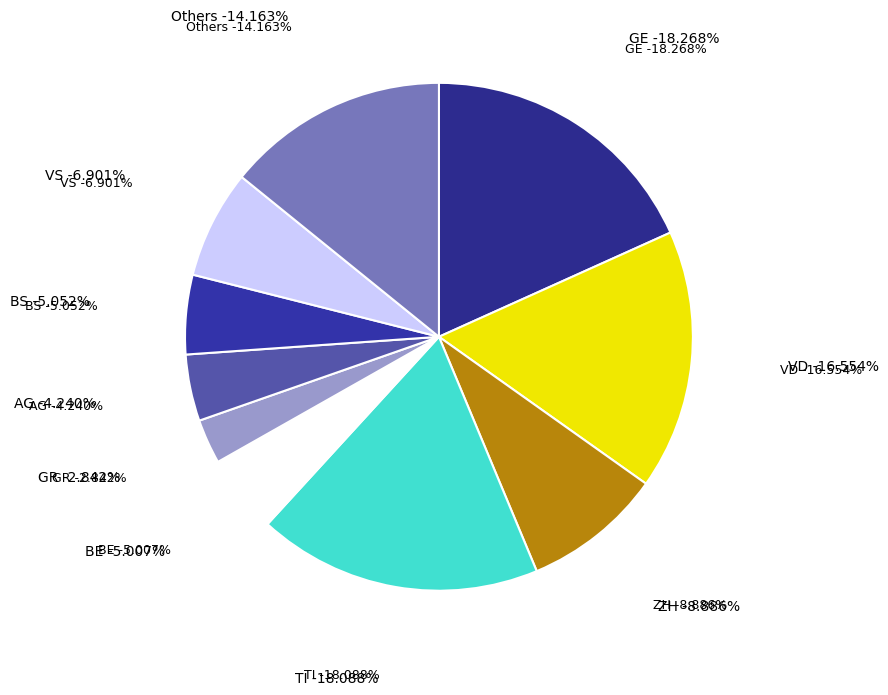

To the nearest percent, what is the average slice percentage?

10%